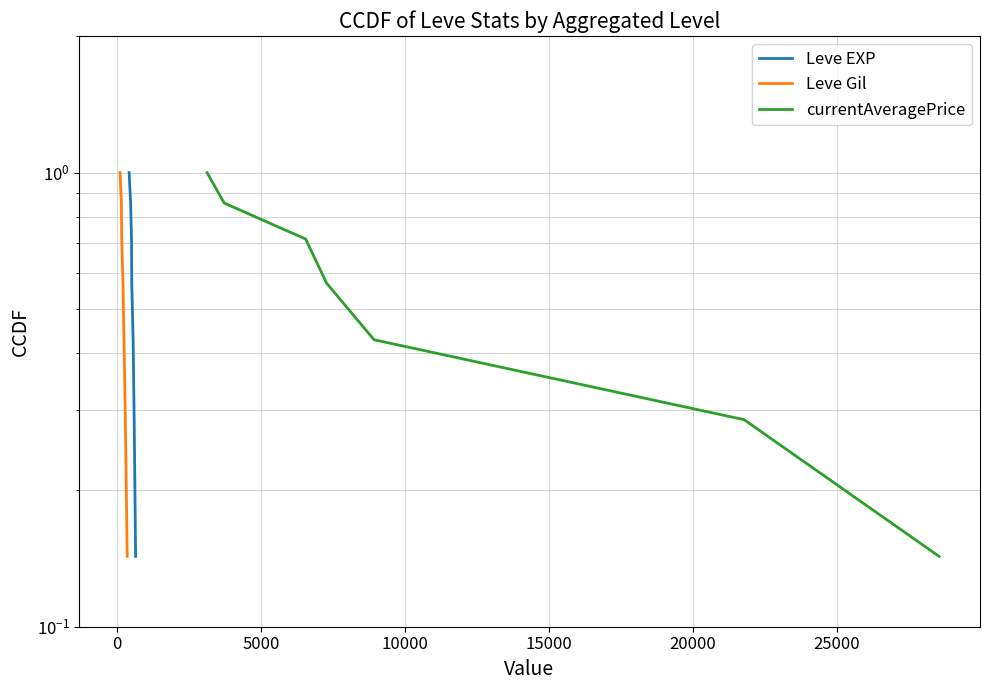

Does the chart display data point markers on the line(s)?

No